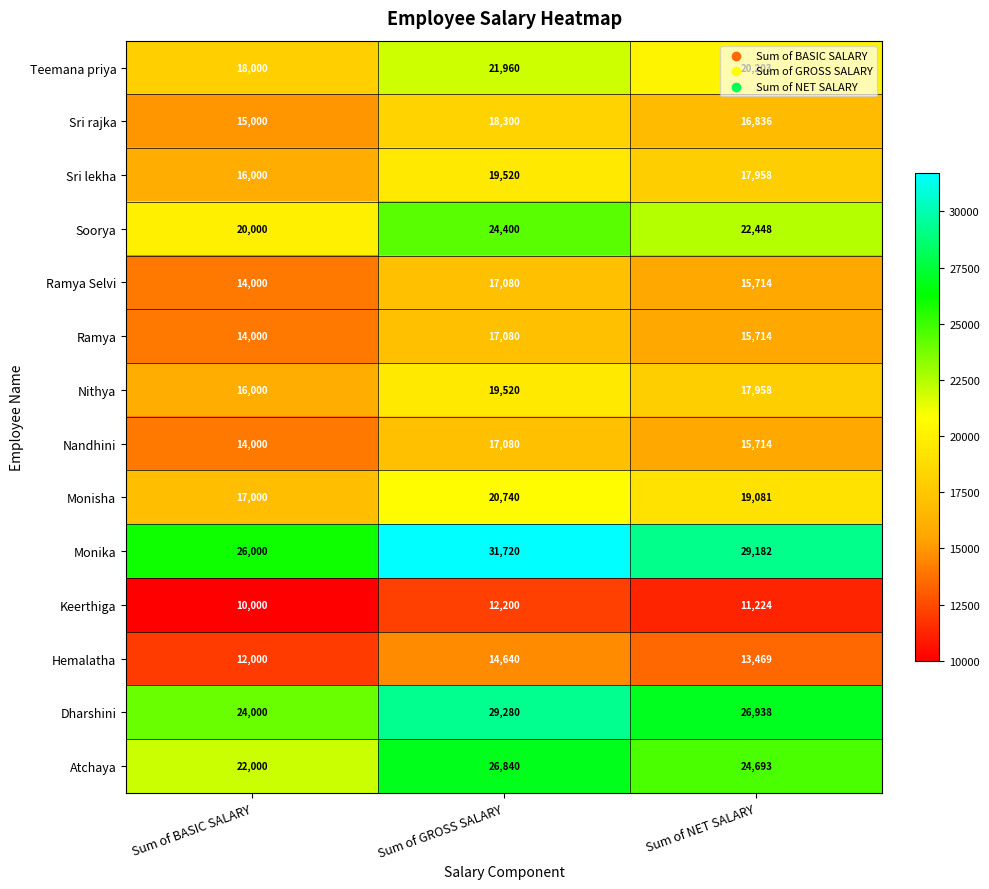

Rank the categories by Keerthiga value from highest to lowest.

Sum of GROSS SALARY, Sum of NET SALARY, Sum of BASIC SALARY